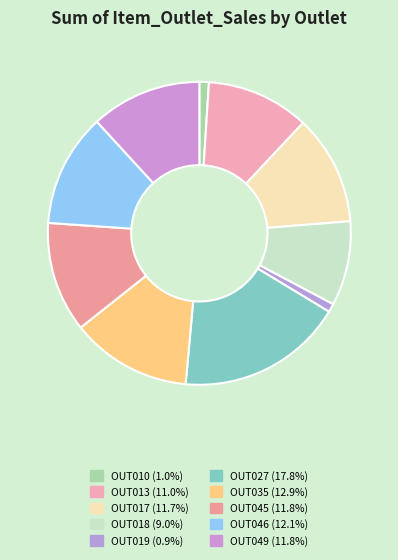

How many segments does this pie chart have?

10